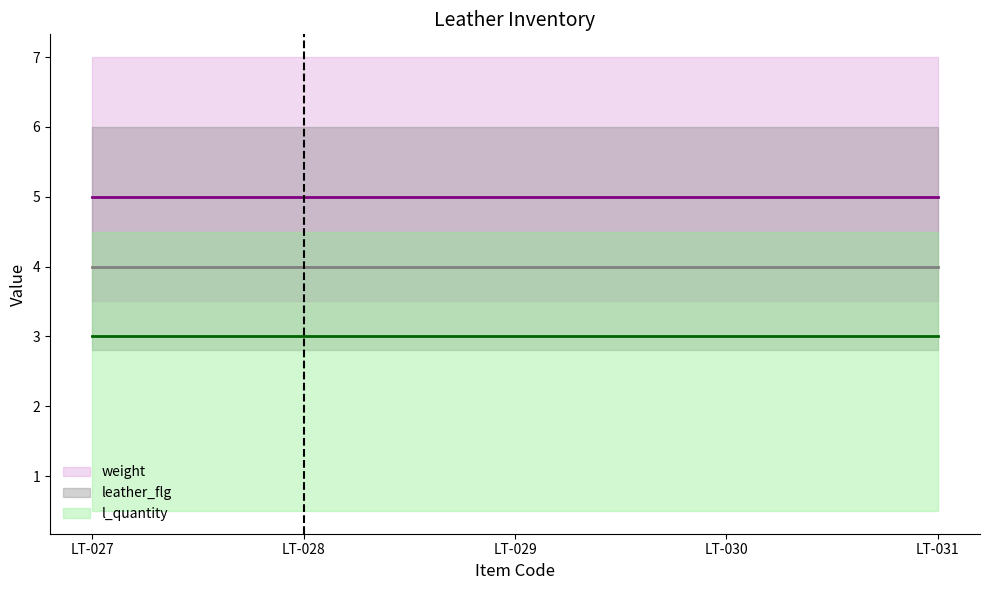

What is the value of the weight point at the 2nd from the left?

5